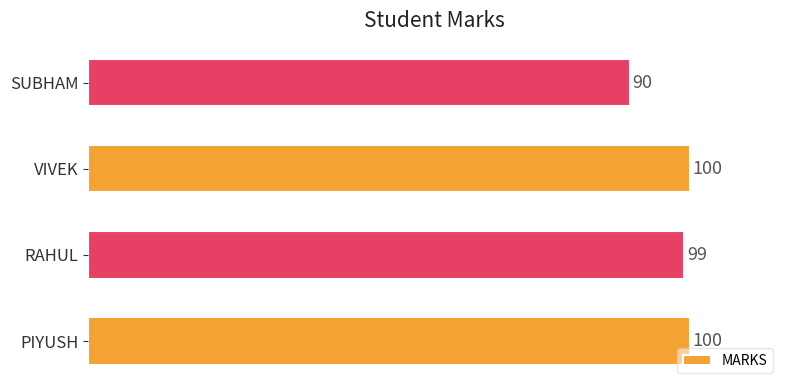

What is the change in value from RAHUL to VIVEK?

+1